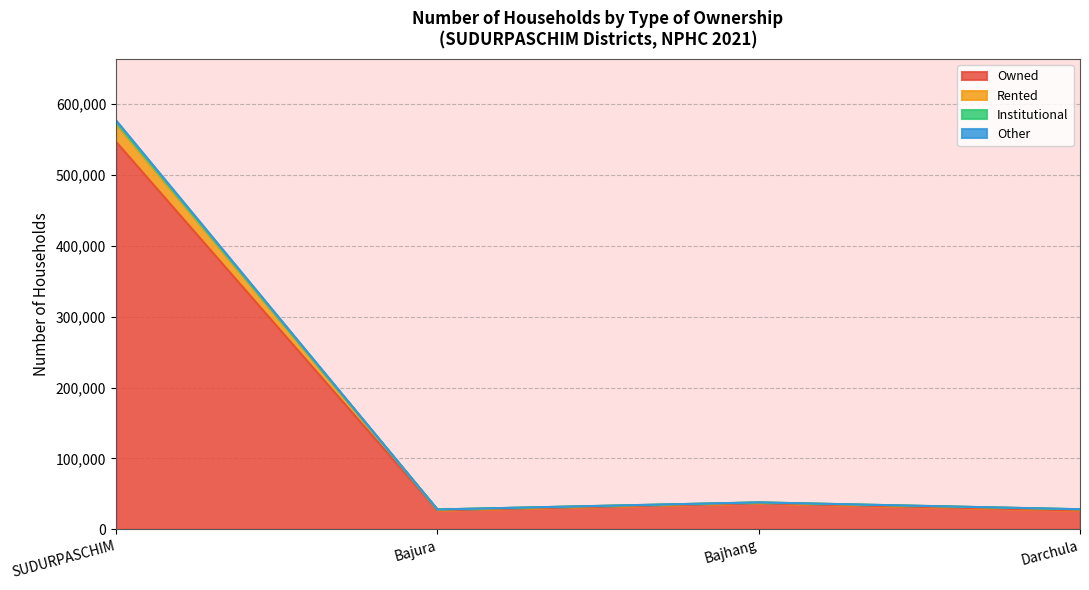

What is the difference between the Institutional values at Bajura and SUDURPASCHIM?

2309